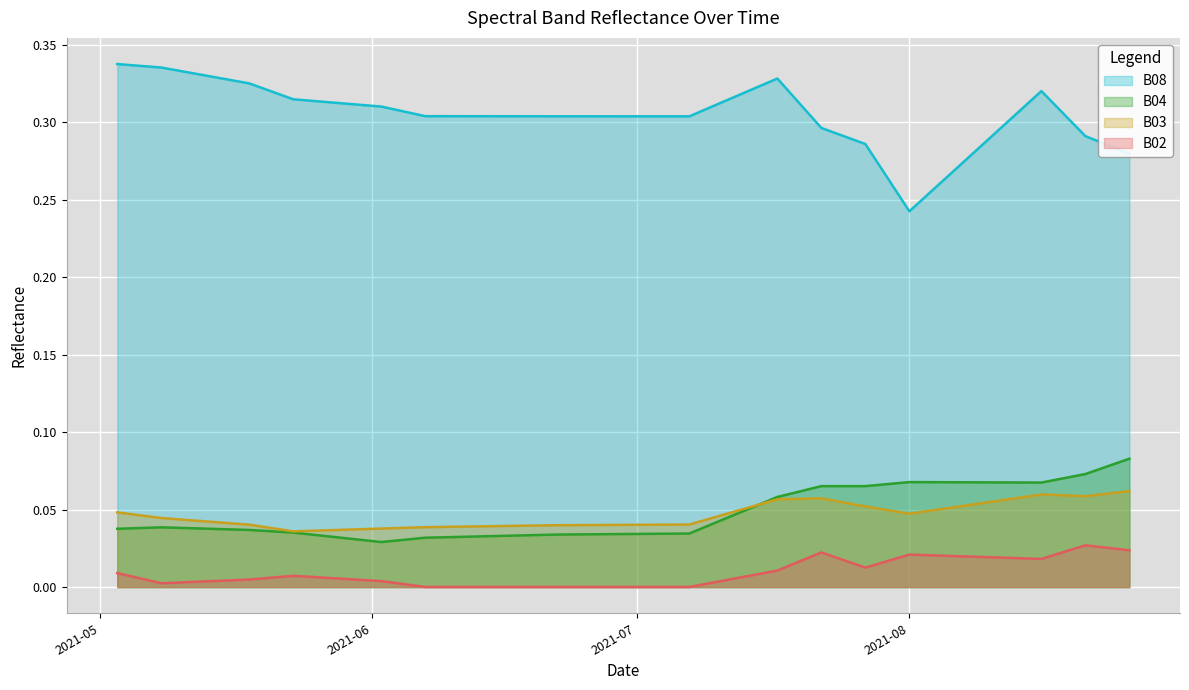

Between 2021-05-23 and 2021-08-21, which series saw the biggest shift?

B04